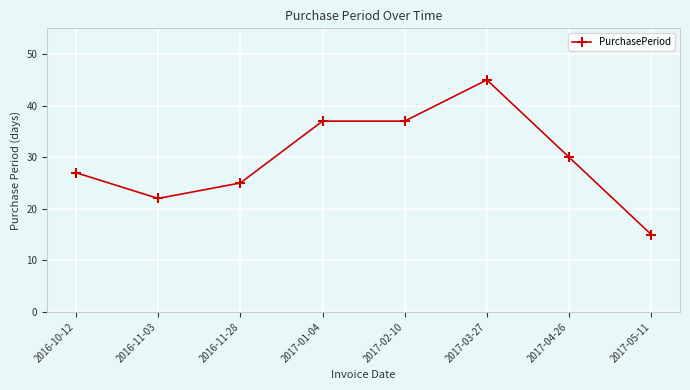

The value at 2017-05-11 is 21. True or false?

False